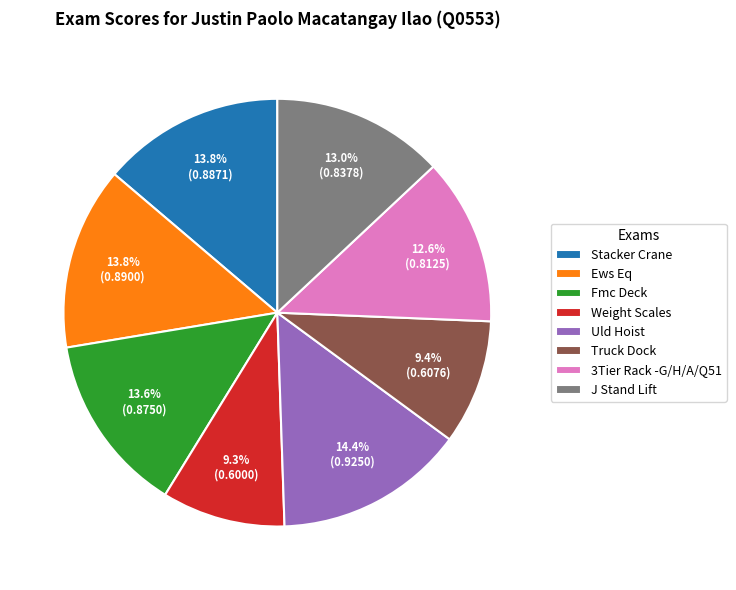

Which has a higher value, J Stand Lift or Weight Scales?

J Stand Lift